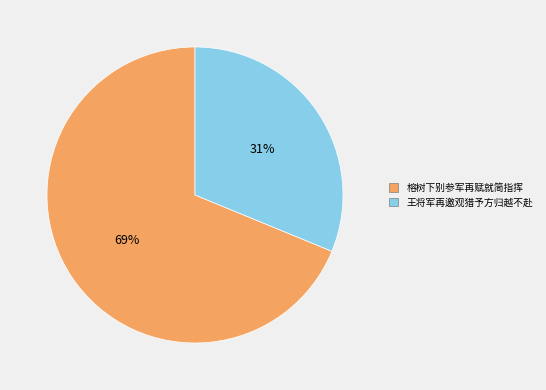

To the nearest percent, what is the combined percentage of 榕树下别参军再赋就简指挥 and 王将军再邀观猎予方归越不赴?

100%